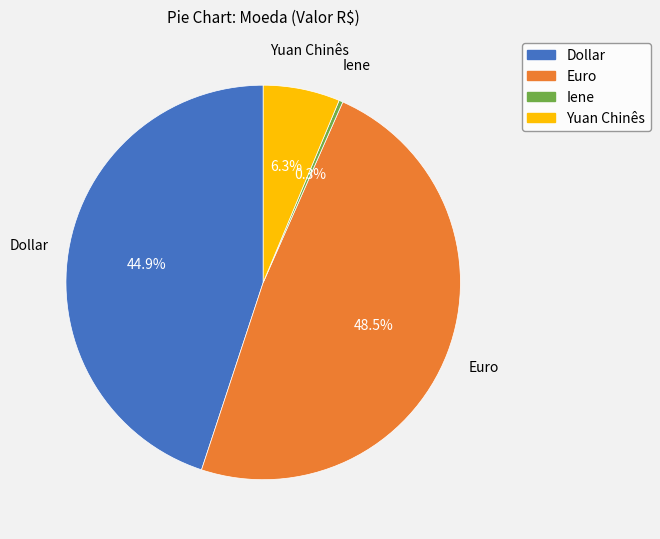

What percentage is the Yuan Chinês slice, to the nearest percent?

6%